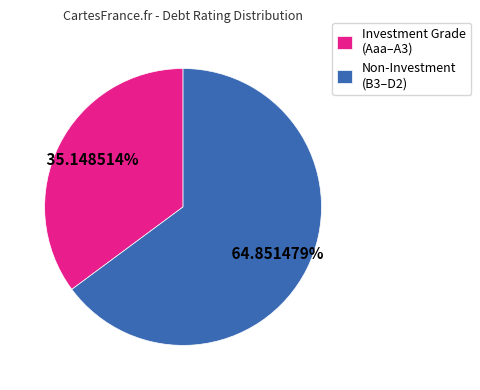

Is Investment Grade (Aaa–A3) the majority of the pie?

No